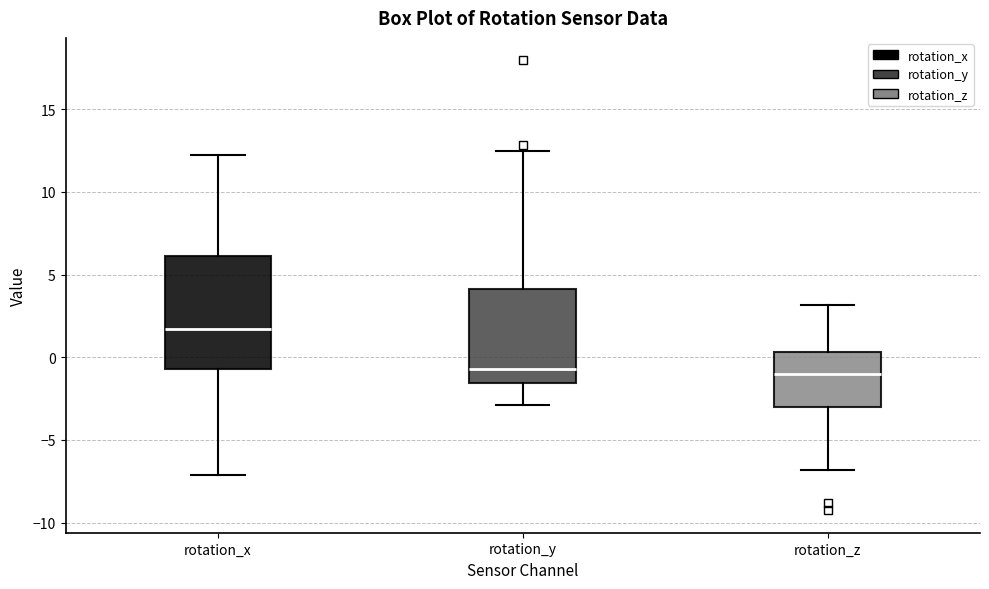

Which box is the tallest, from its lower edge to its upper edge?

rotation_x